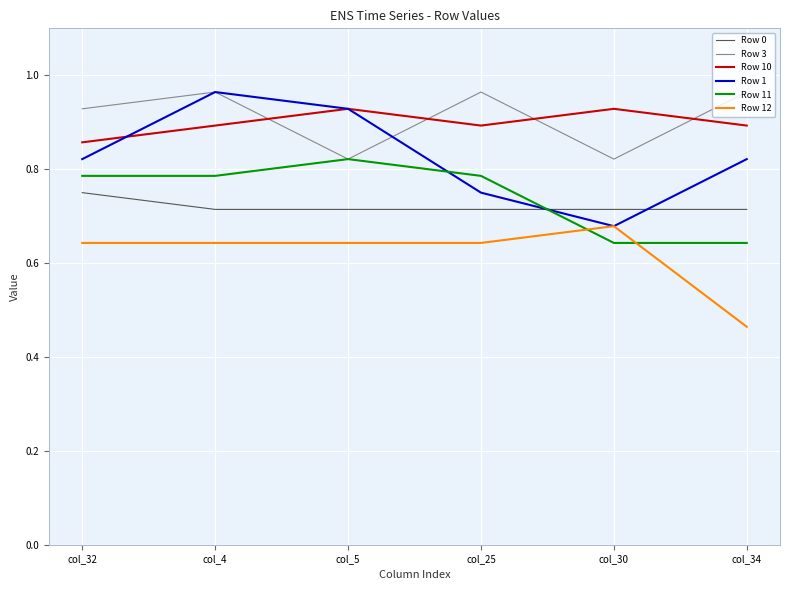

How many lines are shown in the chart?

6